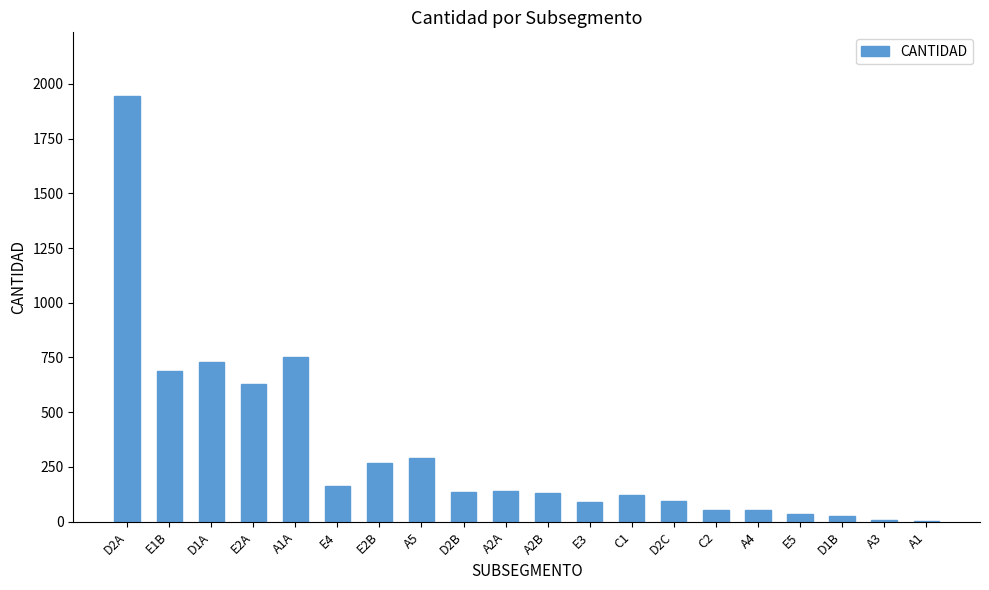

Where is the data nearest to the value 973?

A1A